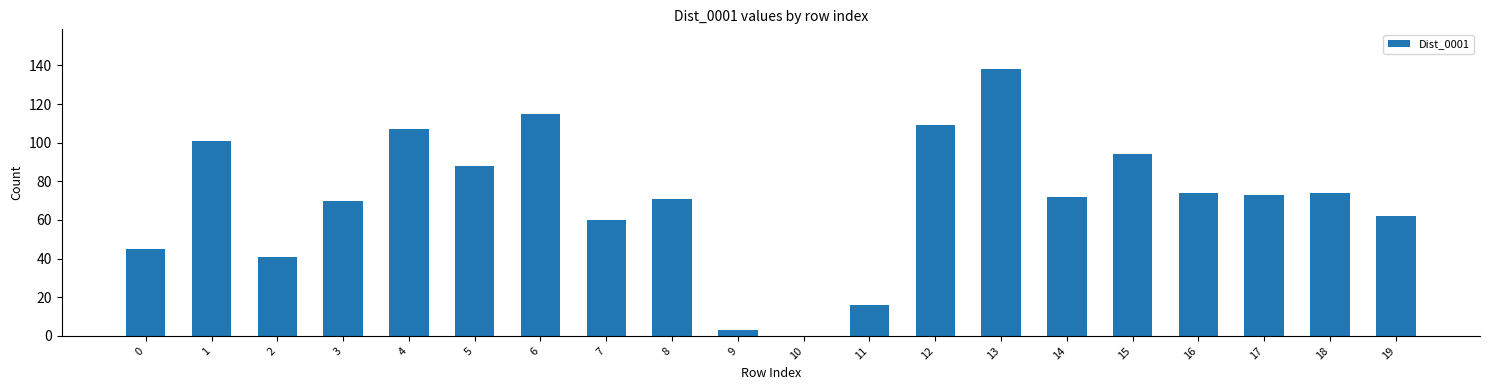

What is the maximum value shown in the chart?

138